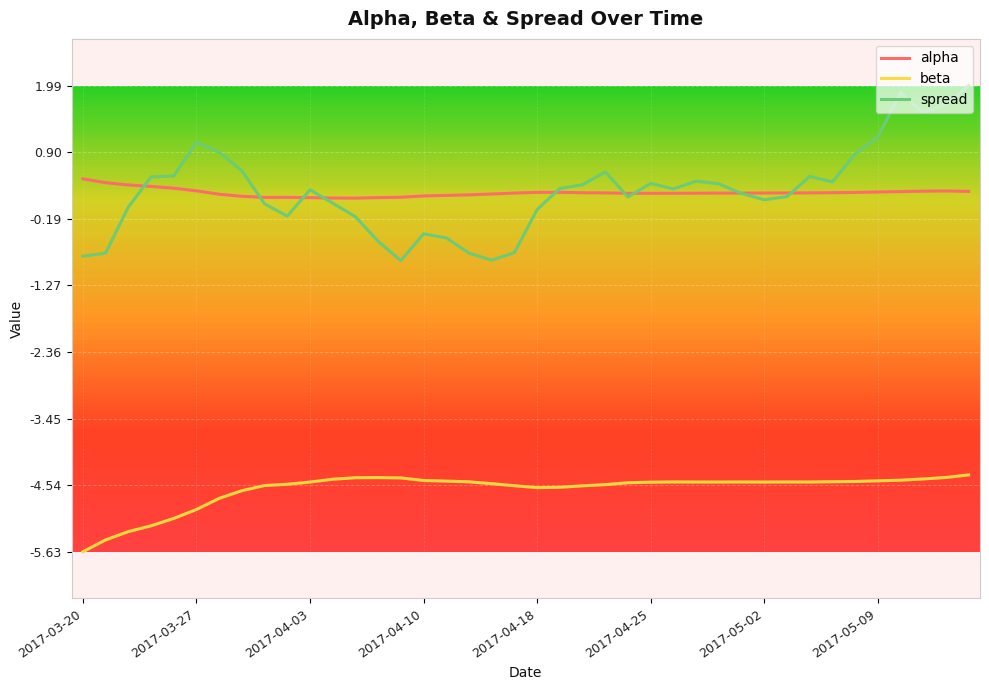

Which series has the widest spread of values?

spread